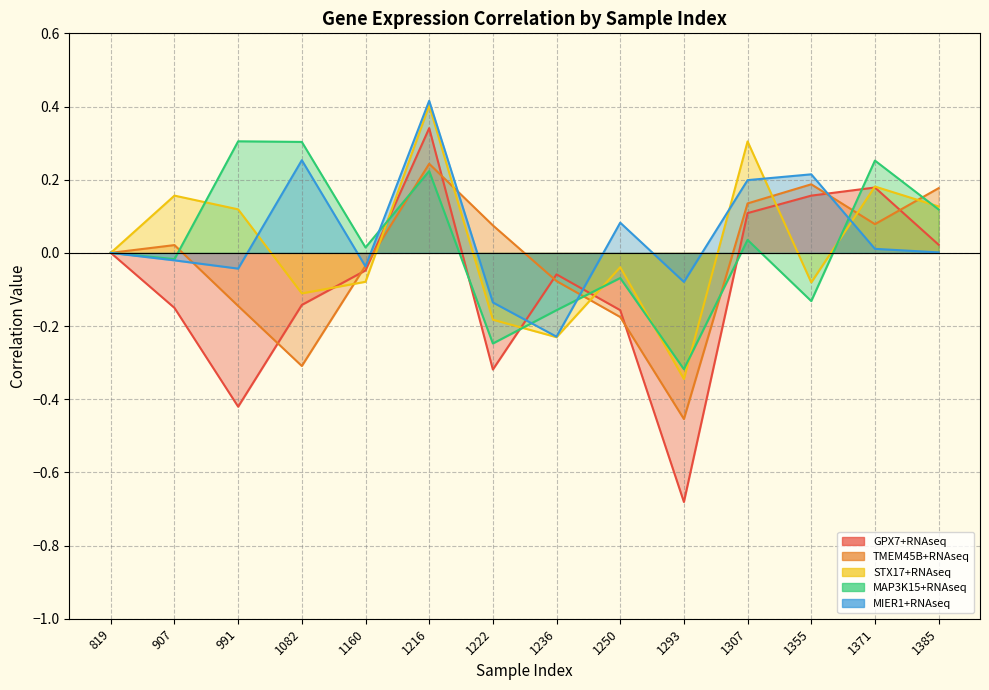

What is the lowest value of the STX17+RNAseq series?

-0.3